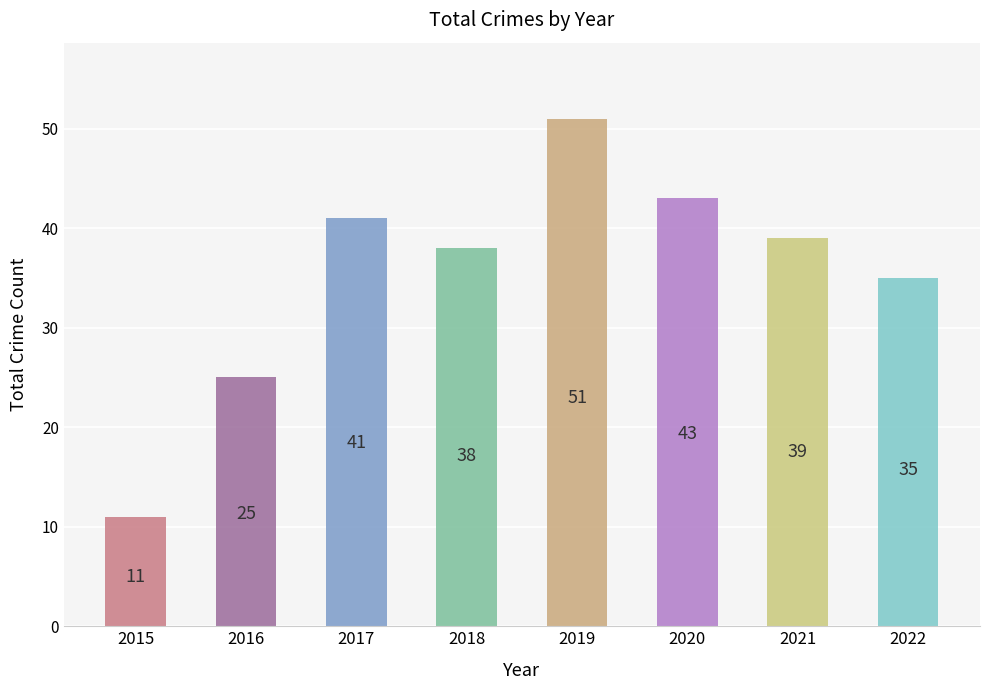

Rank the categories by value from lowest to highest.

2015, 2016, 2022, 2018, 2021, 2017, 2020, 2019